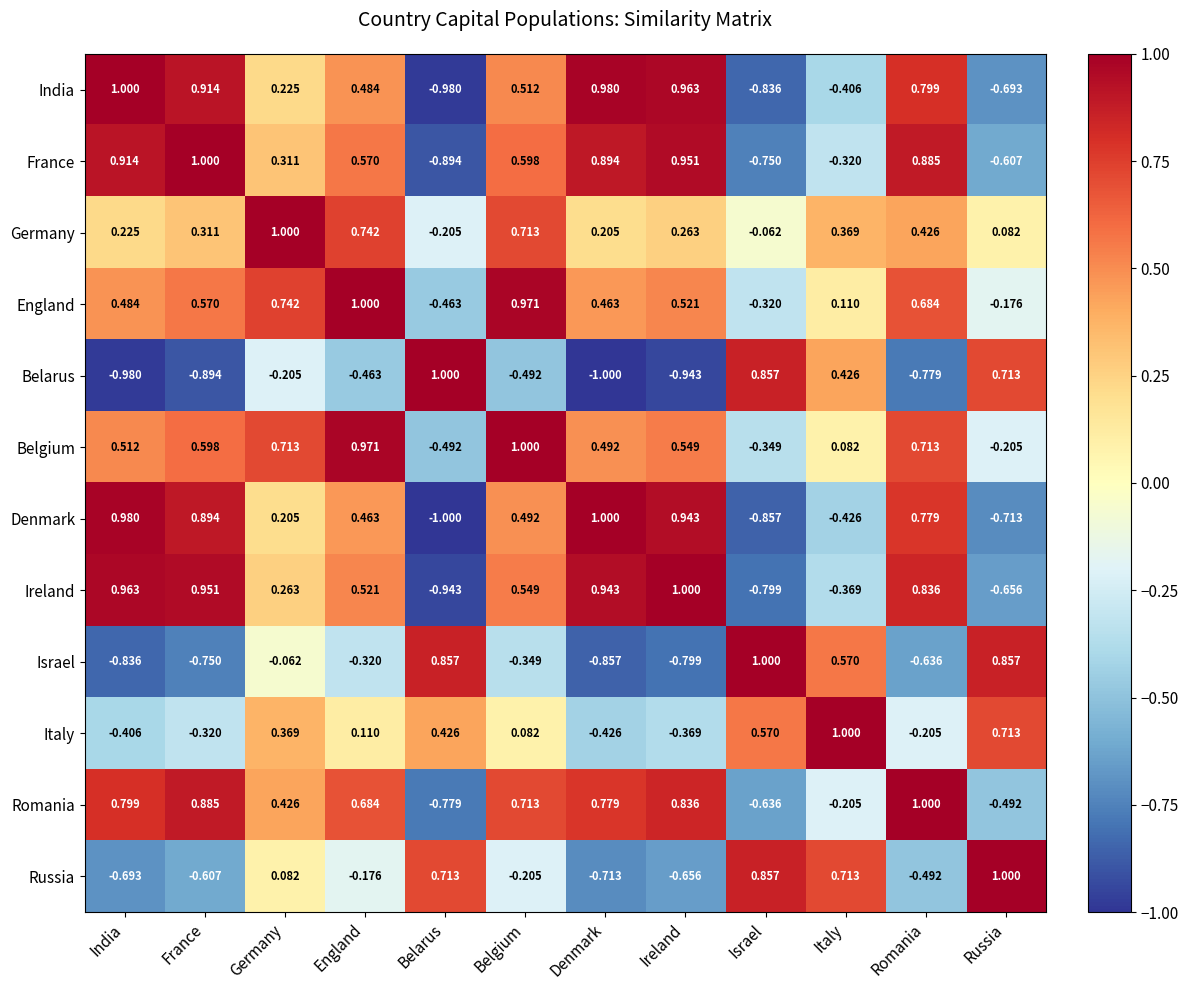

How many values in the Denmark series are below 0?

4